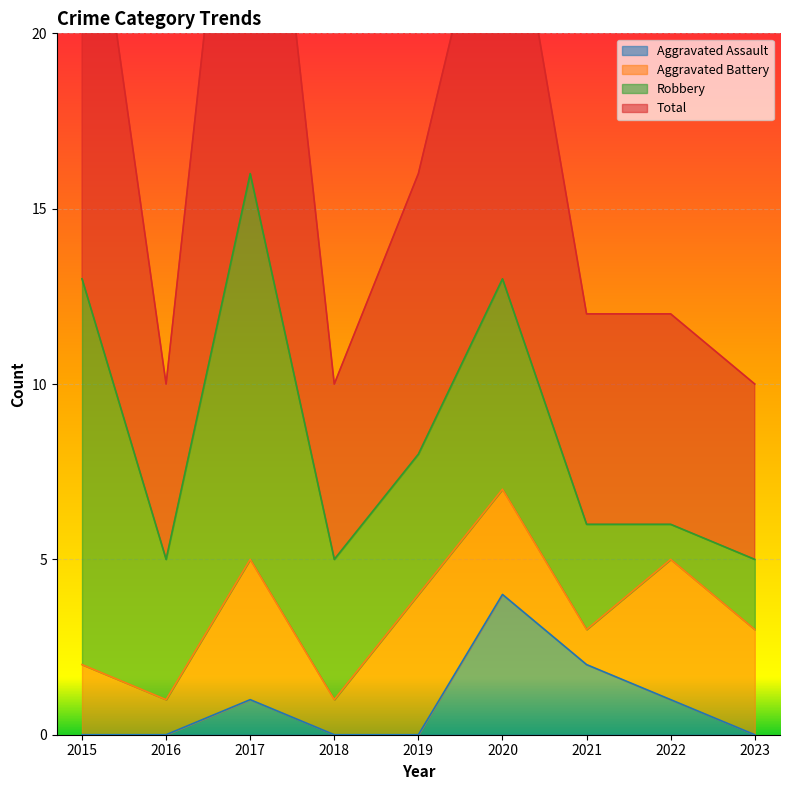

At which category is the sum across all series the highest?

2017